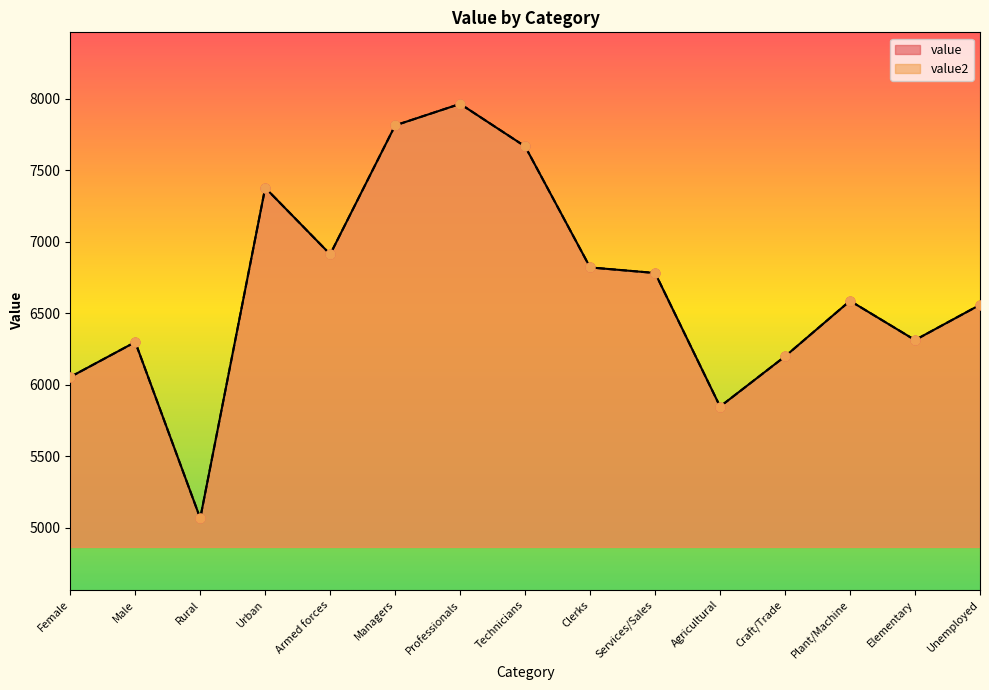

What are all the series names shown in the legend?

value, value2